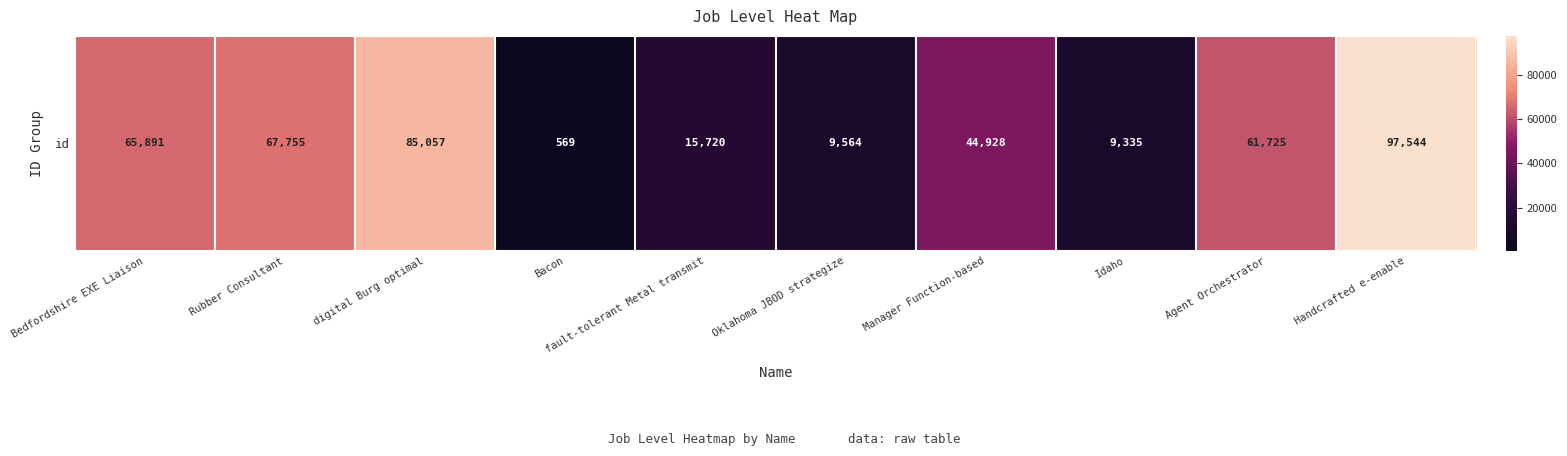

What is the difference between the second highest and minimum values?

84488